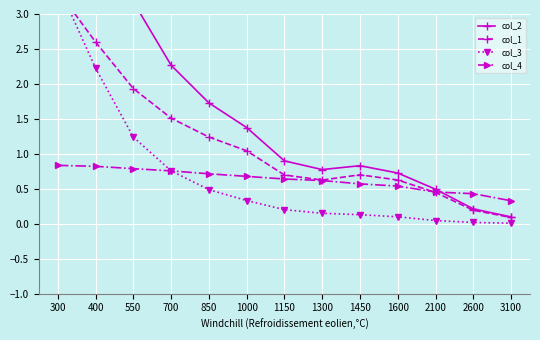

Where is col_3 nearest to the value 1?

550